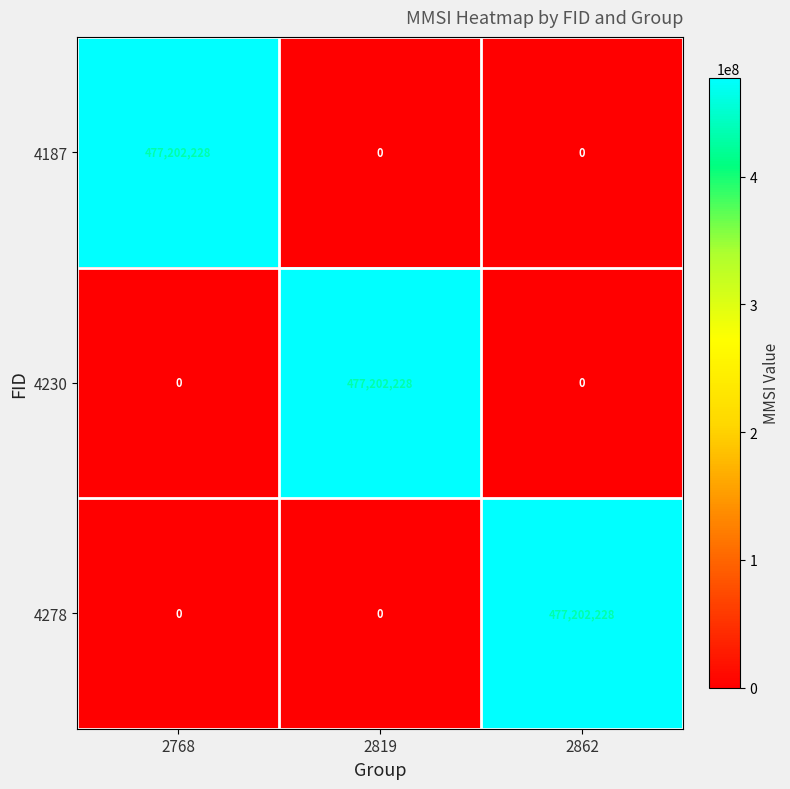

What is the difference between the 4187 values at 2768 and 2819?

477202228